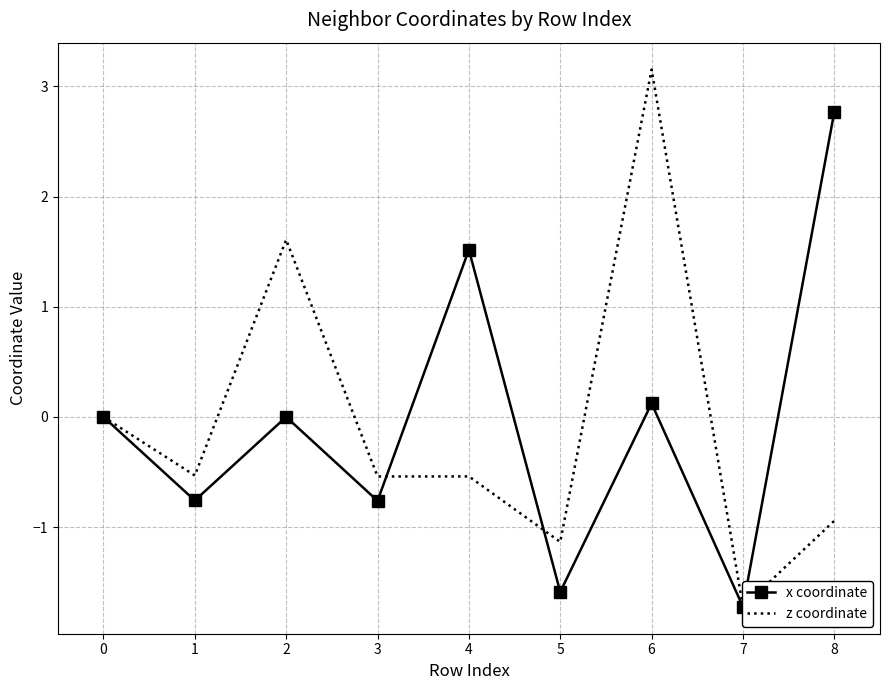

Between 1 and 8, which series saw the biggest shift?

x coordinate